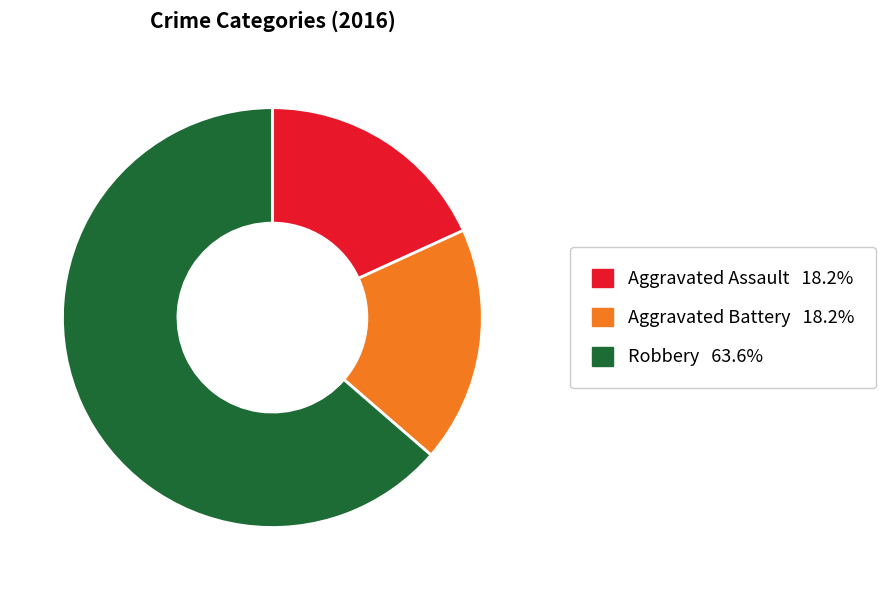

What is the ratio of the value at Robbery to the value at Aggravated Assault?

3.5